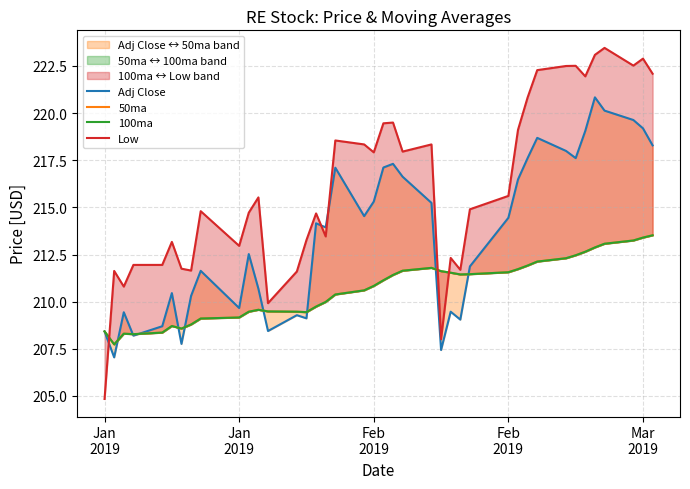

In Adj Close, how many points are lower than both neighbors (excluding endpoints)?

11